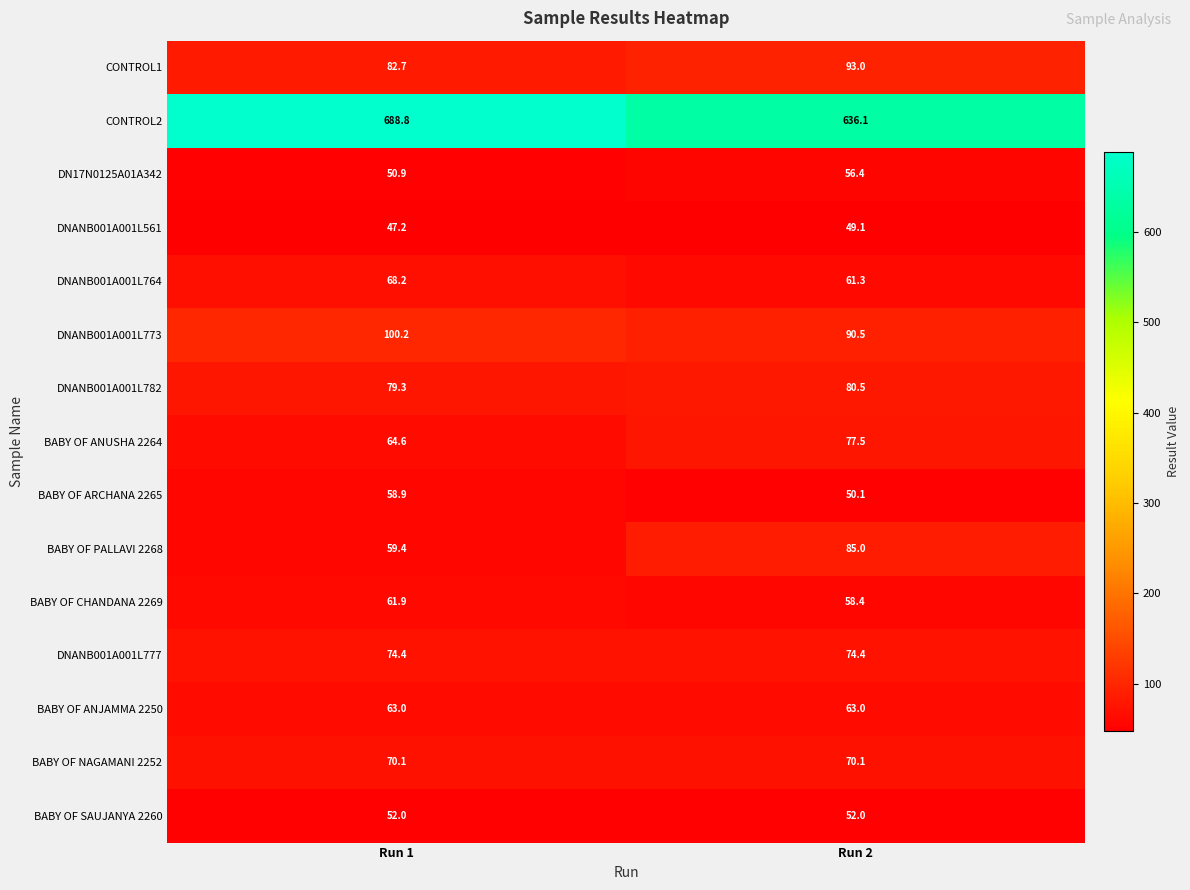

Reading right to left, list all the values displayed in this chart.

CONTROL1: Run 2=93.0	Run 1=82.7
CONTROL2: Run 2=636.1	Run 1=688.8
DN17N0125A01A342: Run 2=56.4	Run 1=50.9
DNANB001A001L561: Run 2=49.1	Run 1=47.2
DNANB001A001L764: Run 2=61.3	Run 1=68.2
DNANB001A001L773: Run 2=90.5	Run 1=100.2
DNANB001A001L782: Run 2=80.5	Run 1=79.3
BABY OF ANUSHA 2264: Run 2=77.5	Run 1=64.6
BABY OF ARCHANA 2265: Run 2=50.1	Run 1=58.9
BABY OF PALLAVI 2268: Run 2=85.0	Run 1=59.4
BABY OF CHANDANA 2269: Run 2=58.4	Run 1=61.9
DNANB001A001L777: Run 2=74.4	Run 1=74.4
BABY OF ANJAMMA 2250: Run 2=63.0	Run 1=63.0
BABY OF NAGAMANI 2252: Run 2=70.1	Run 1=70.1
BABY OF SAUJANYA 2260: Run 2=52.0	Run 1=52.0